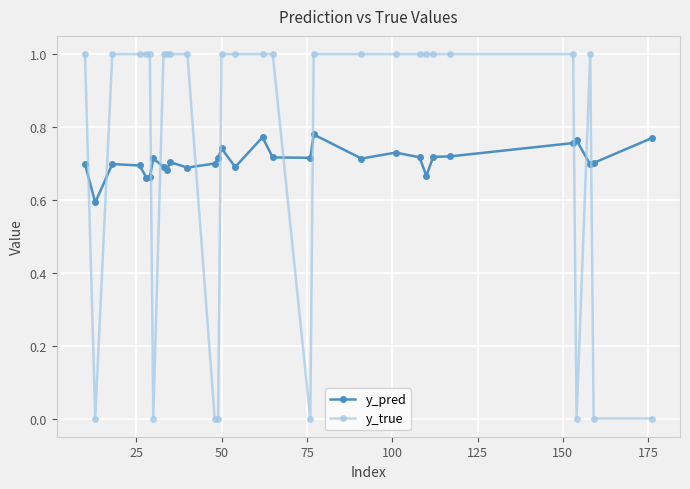

What is the difference between the maximum and second lowest values in the y_pred series?

0.1